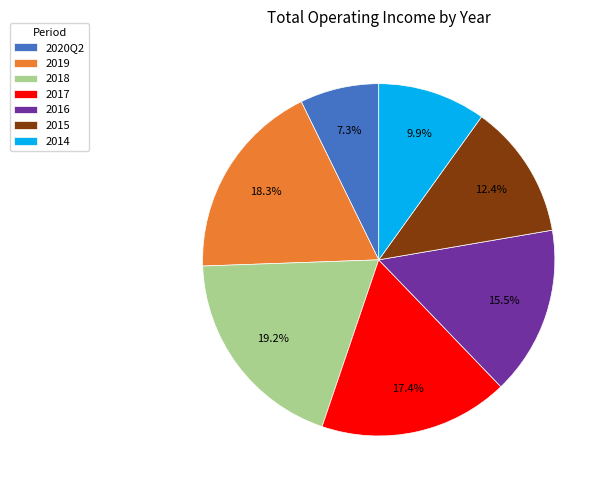

What portion of the pie excludes 2014?

90.1%